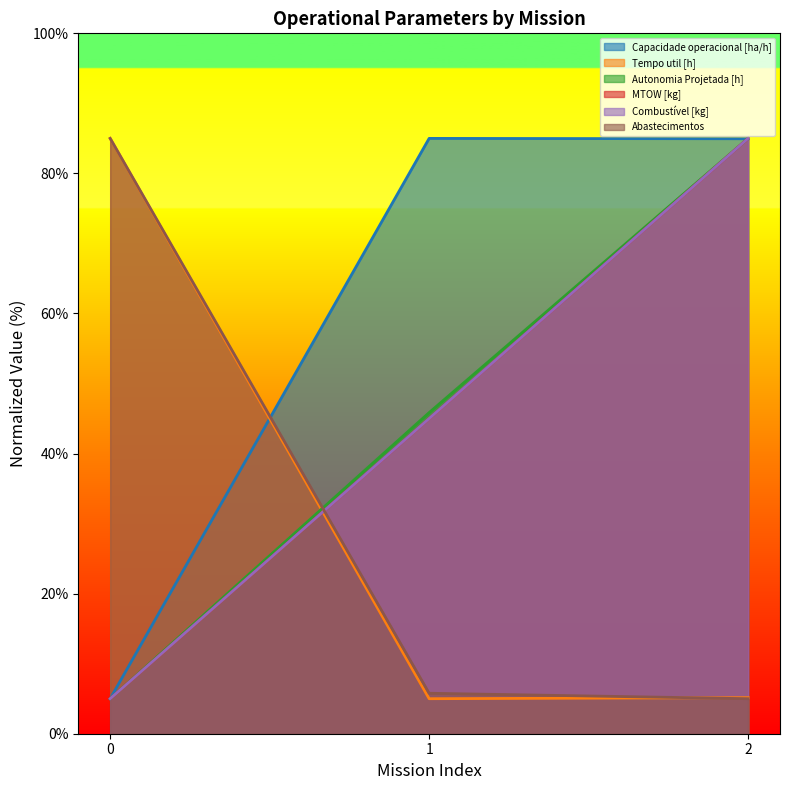

The value of Capacidade operacional [ha/h] at 2 is 84.9. True or false?

True